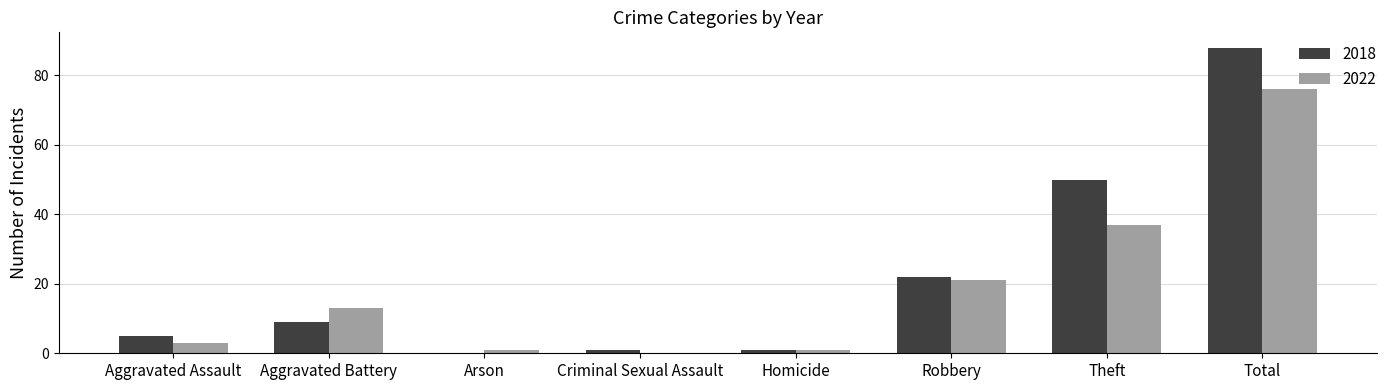

What is the difference between the 2018 values at Criminal Sexual Assault and Aggravated Assault?

4